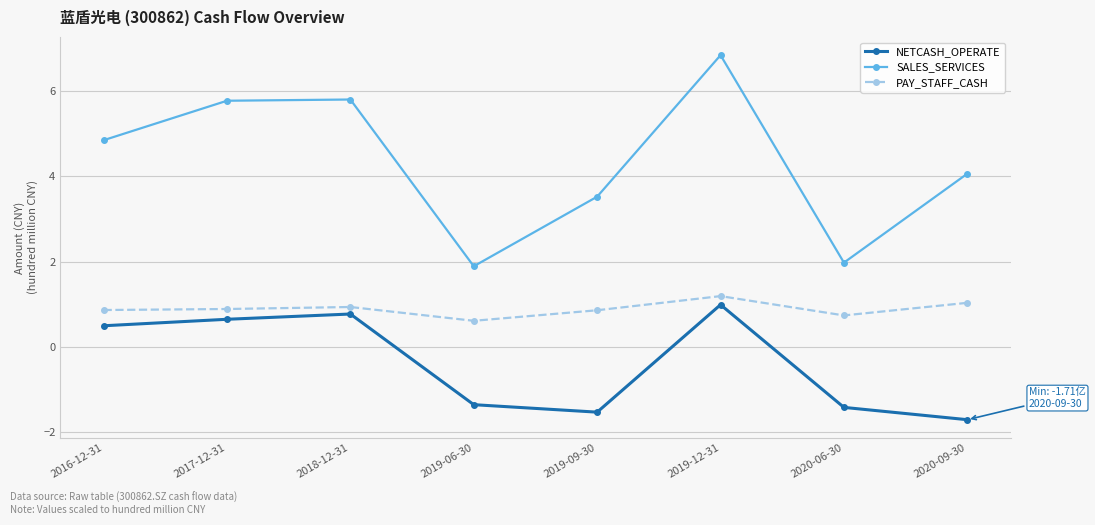

What are all the series names shown in the legend?

NETCASH_OPERATE, SALES_SERVICES, PAY_STAFF_CASH